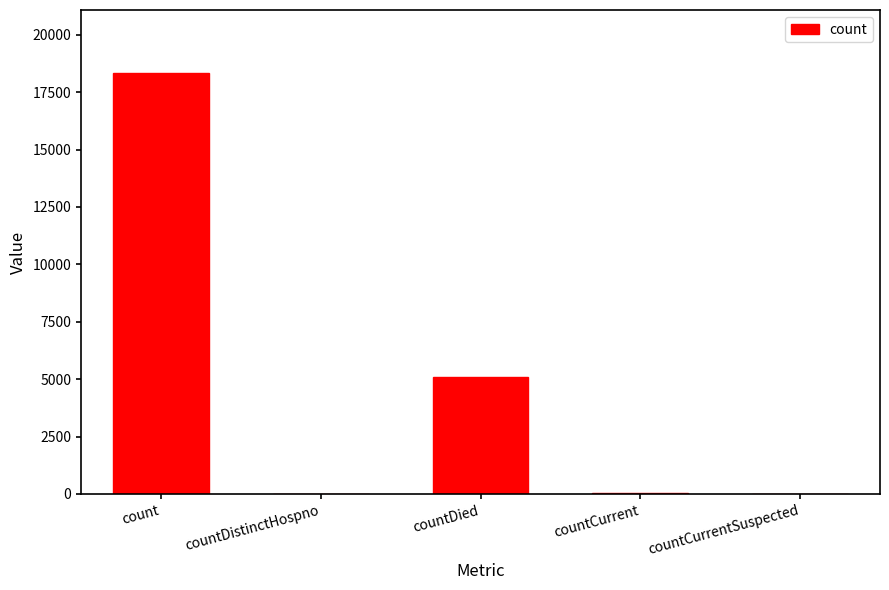

Is it true that the value at countCurrentSuspected is 0?

True